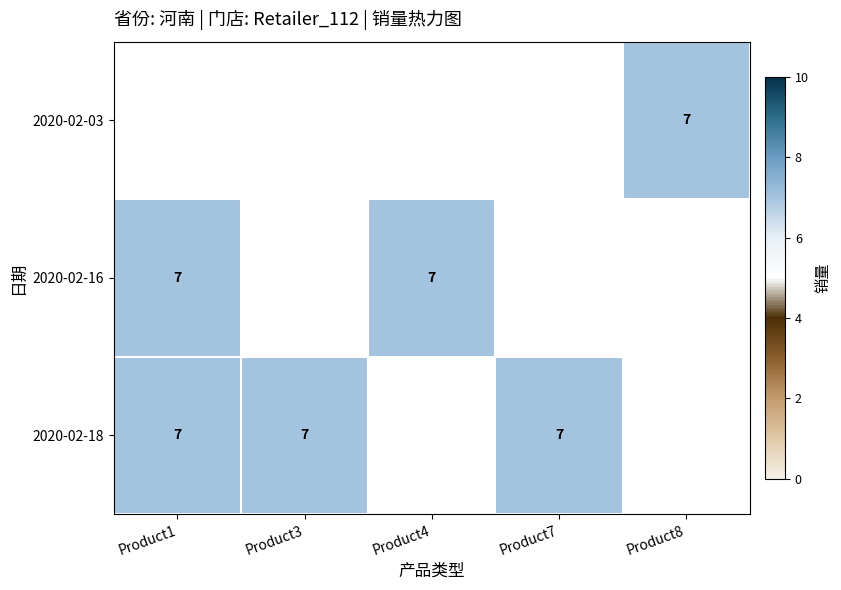

List the series in order of their peak value, highest first.

2020-02-03, 2020-02-16, 2020-02-18